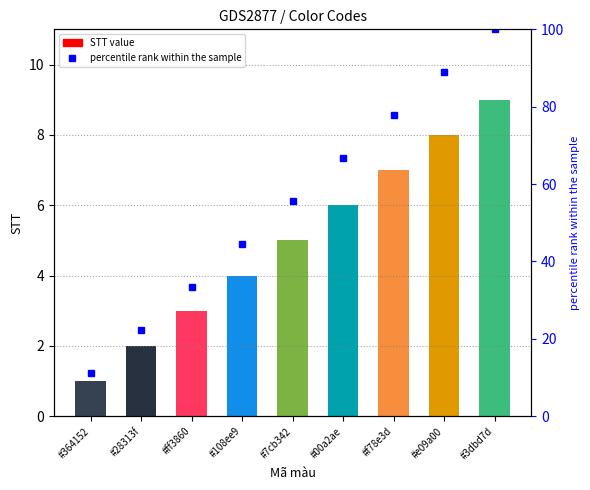

How many categories are shown in the chart?

9